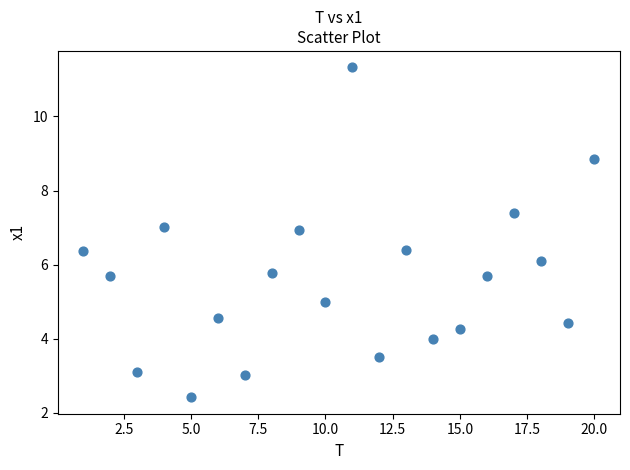

What Y value in the scatter plot is closest to 6?

6.1